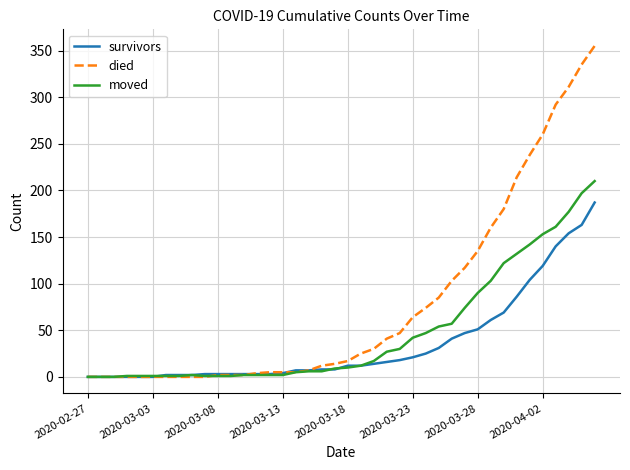

What is the greatest value displayed?

355